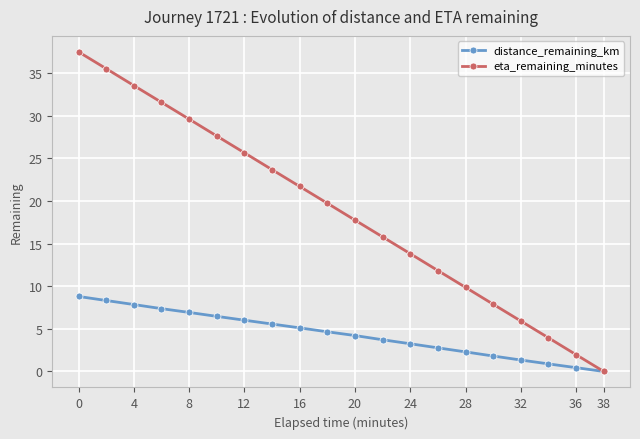

Which series has the largest total across all categories?

eta_remaining_minutes